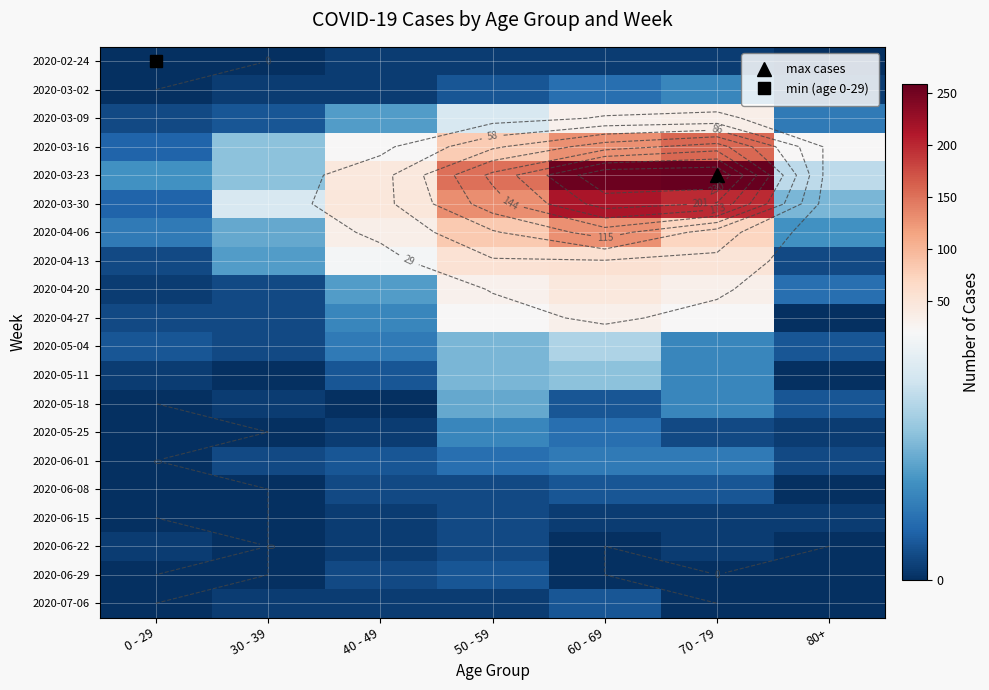

Between 0 - 29 and 60 - 69, which series saw the biggest shift?

2020-03-23